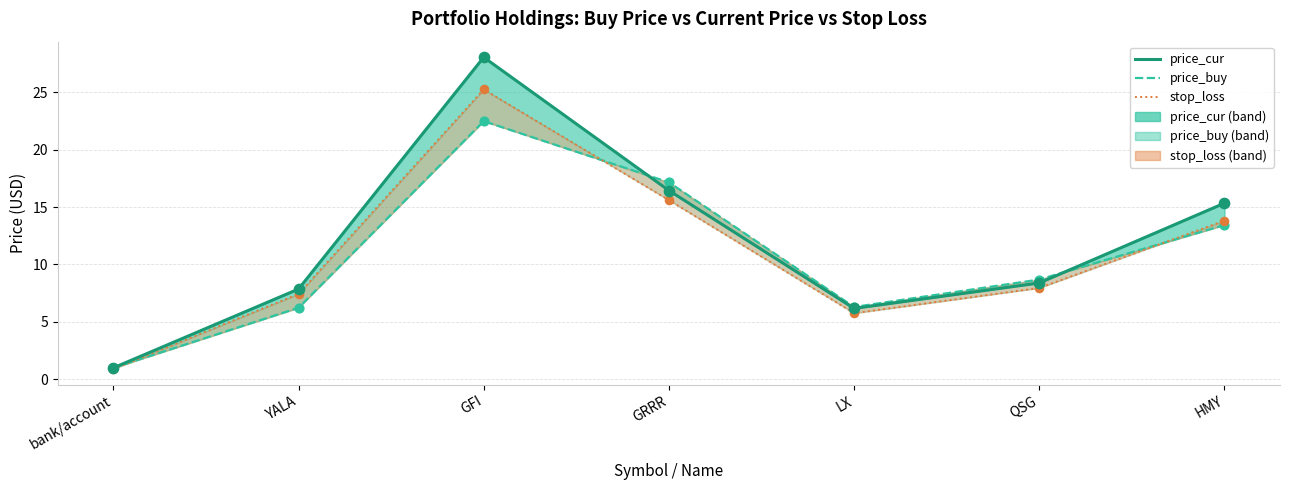

Is the value of price_buy_line at bank/account greater than the value of stop_loss_line at YALA?

No